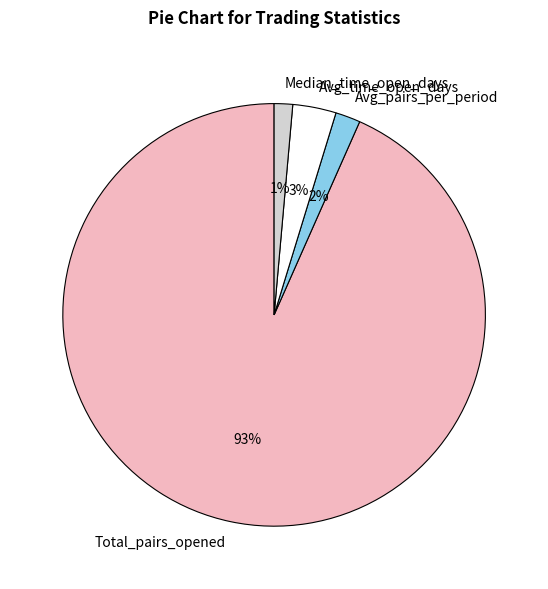

To the nearest percent, what percentage of the pie is Avg_pairs_per_period?

2%